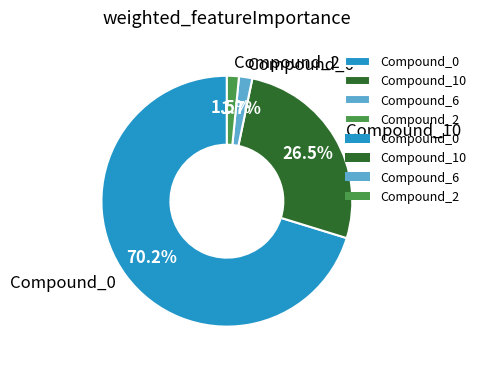

How many slices are in this pie chart?

4